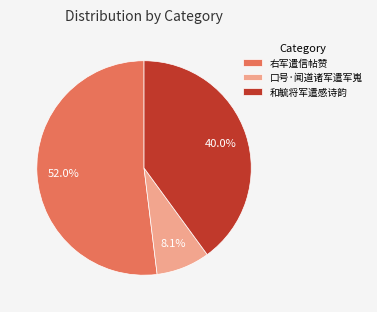

To the nearest percent, what is the average slice percentage?

33%